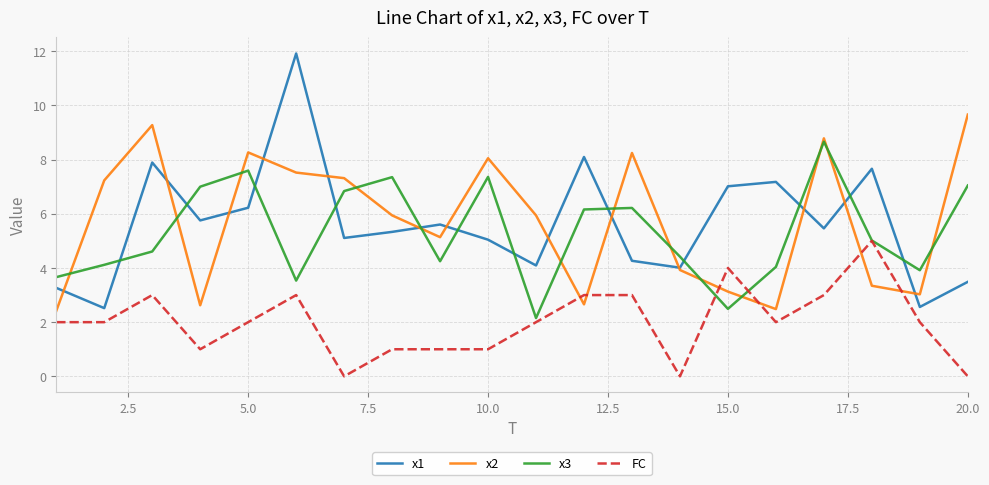

What is the minimum value for x1?

2.5